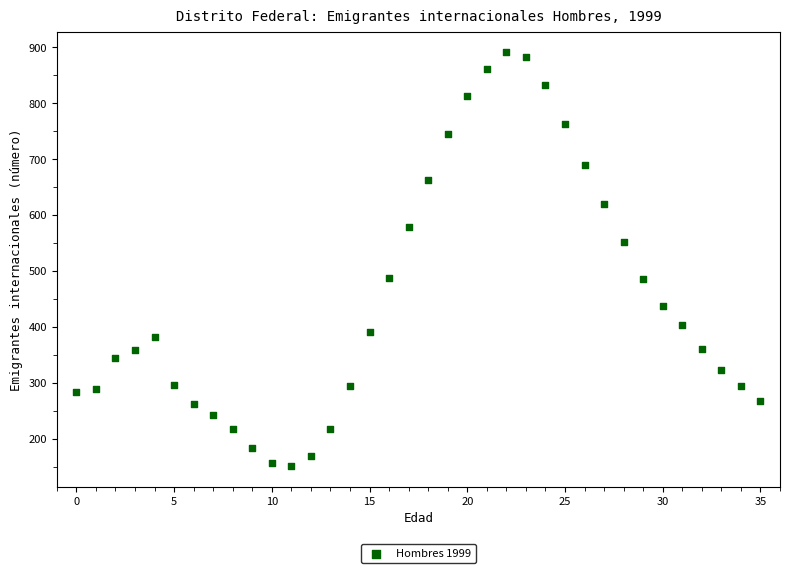

What is the range of Y values (max minus min)?

740